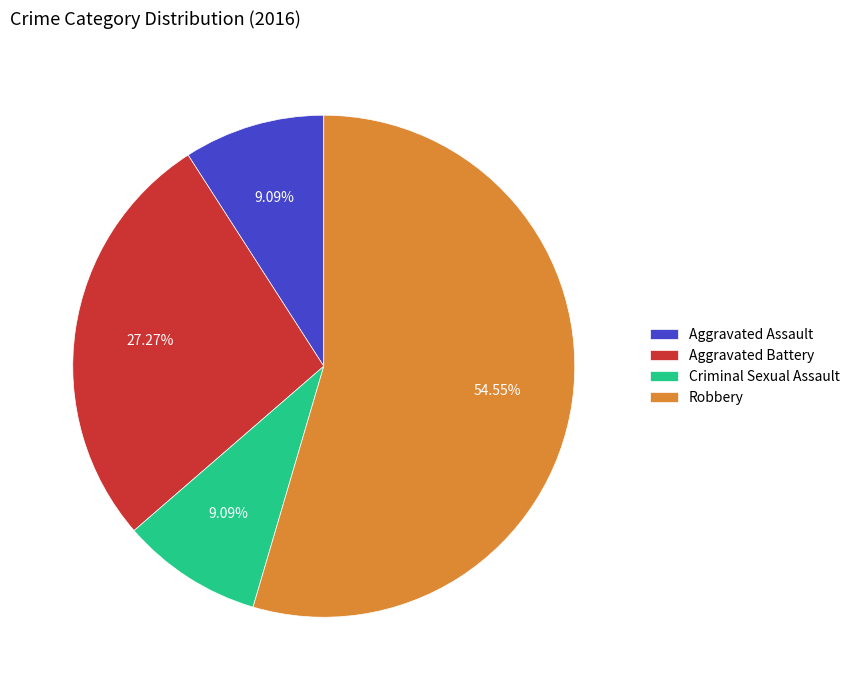

Combined, what portion of the pie is Aggravated Battery and Criminal Sexual Assault?

36.4%